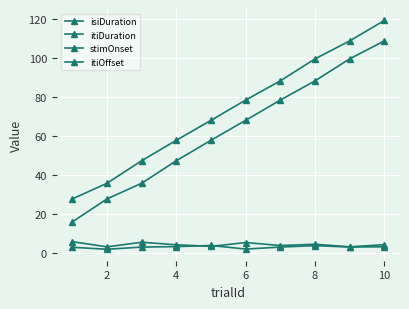

How many values in the itiOffset series are below 78?

5